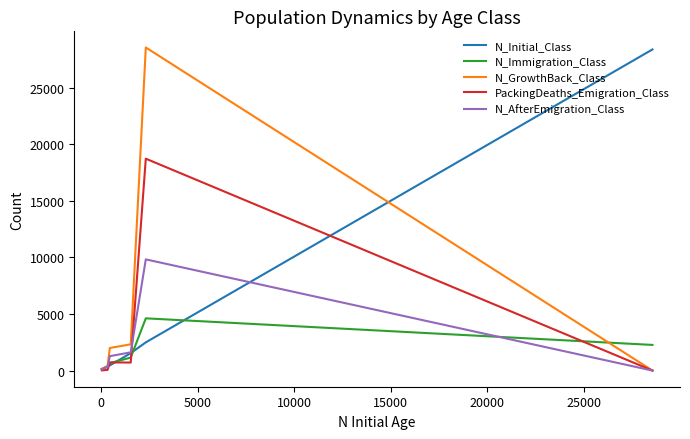

Count the number of data series in this chart.

5